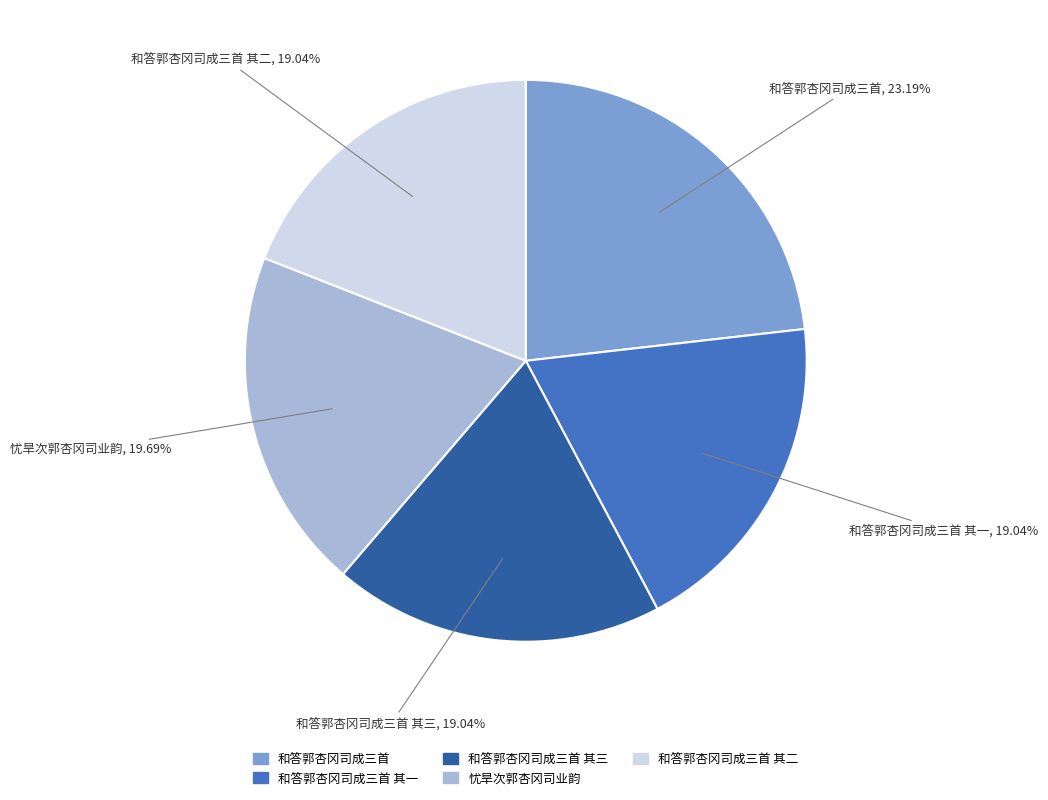

Does any single category account for the majority?

No